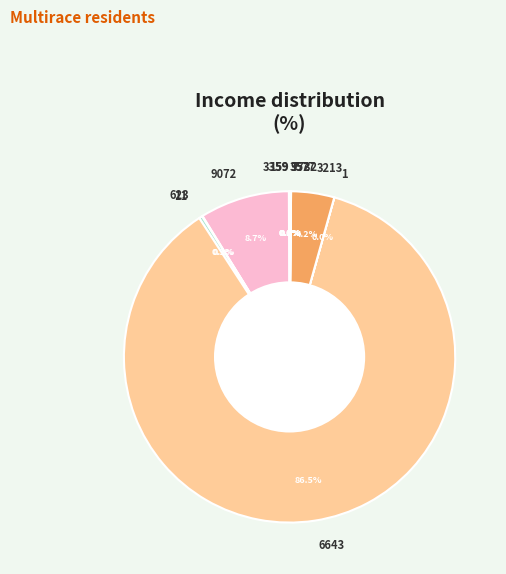

To the nearest percent, what is the average slice percentage?

9%